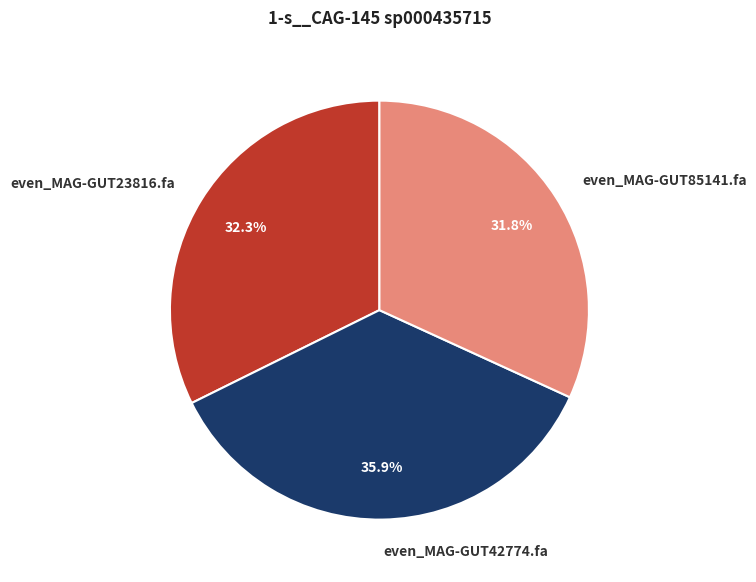

To the nearest percent, what is the difference between the largest and smallest slice percentages?

4%